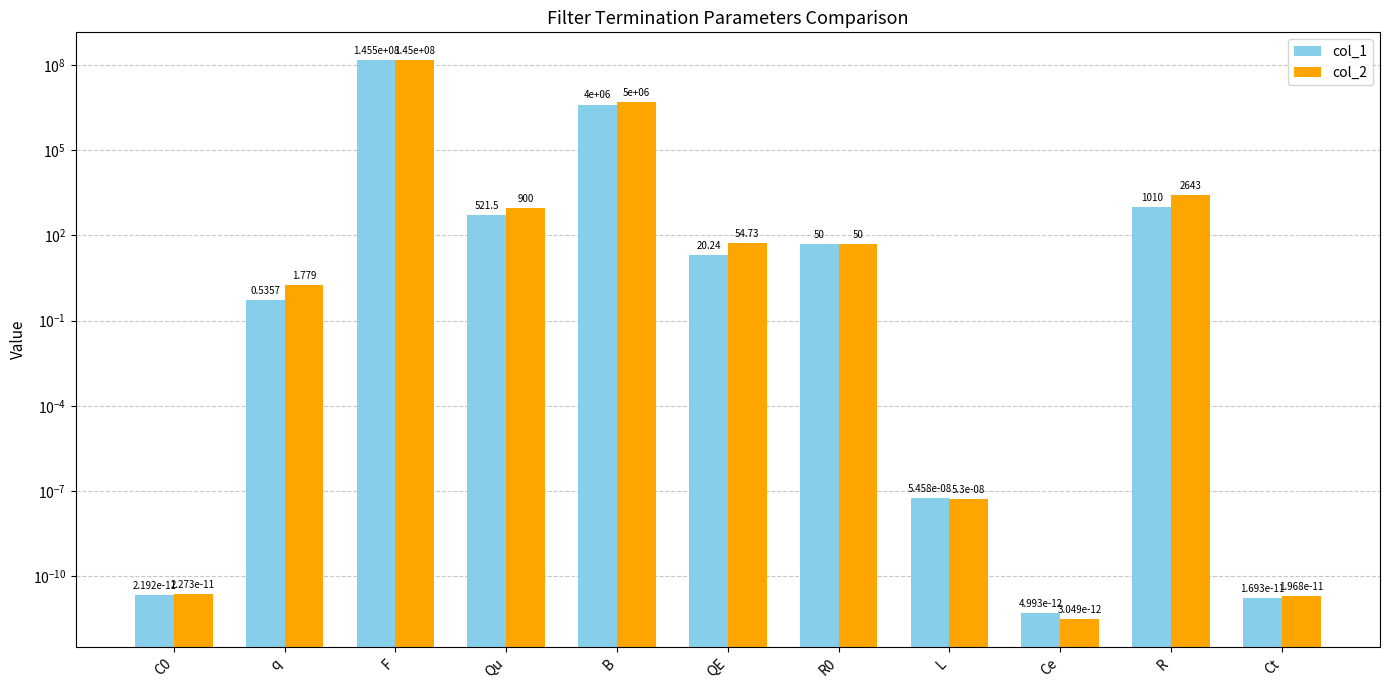

What is the difference between the maximum and minimum values in the col_1 series?

145500000.0